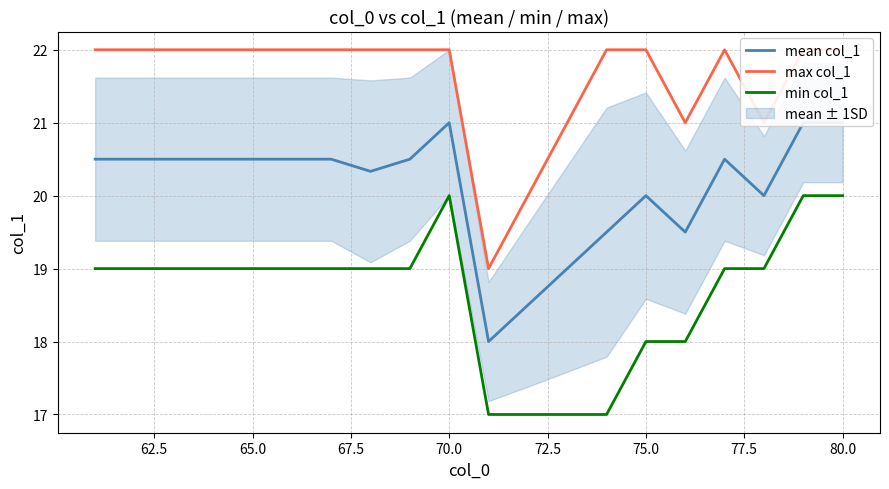

True or false: max col_1 has more than 2 interior local peaks.

False